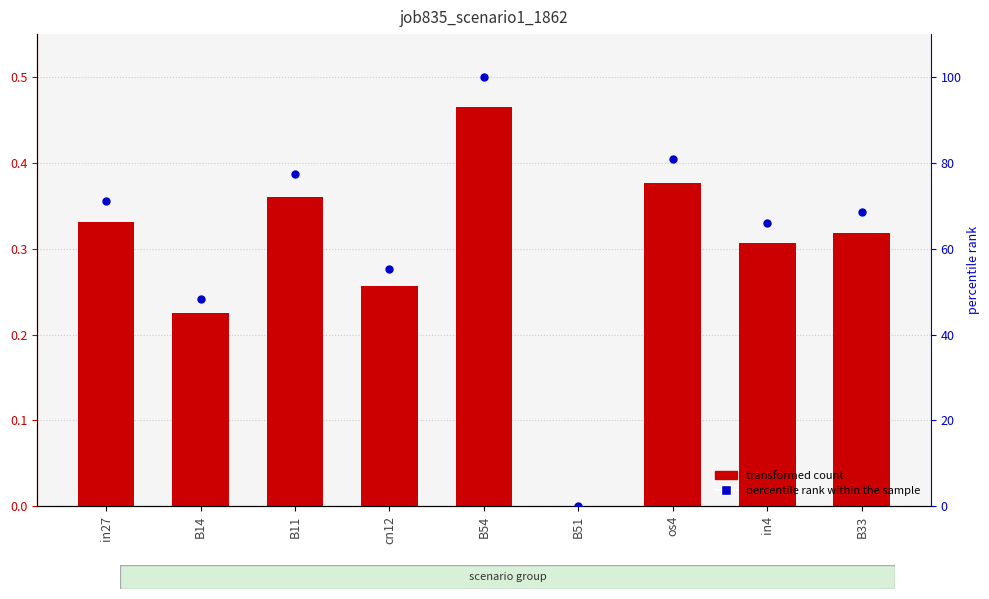

Which series has the largest Y range (max minus min)?

percentile rank within the sample